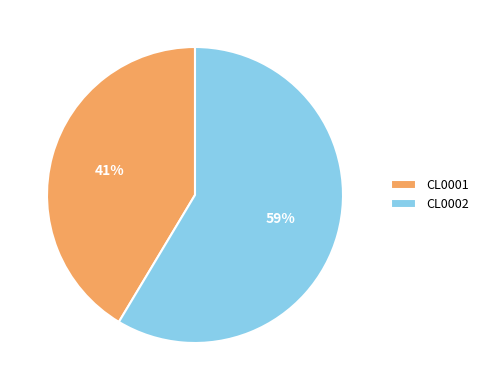

Do CL0001 and CL0002 together represent more than half of the pie?

Yes